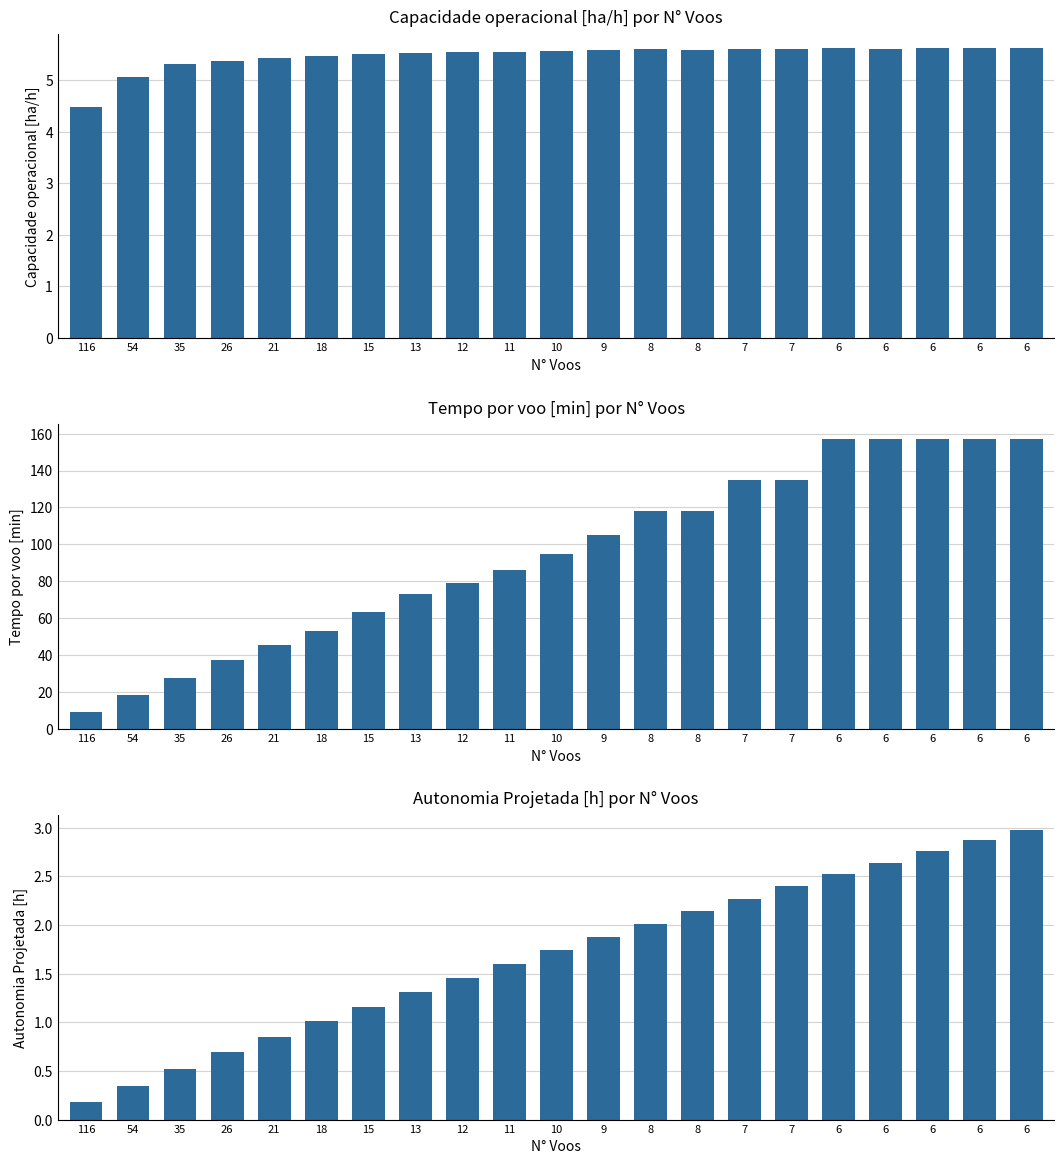

What is the difference between the second highest and minimum values in the Capacidade operacional [ha/h] series?

1.1